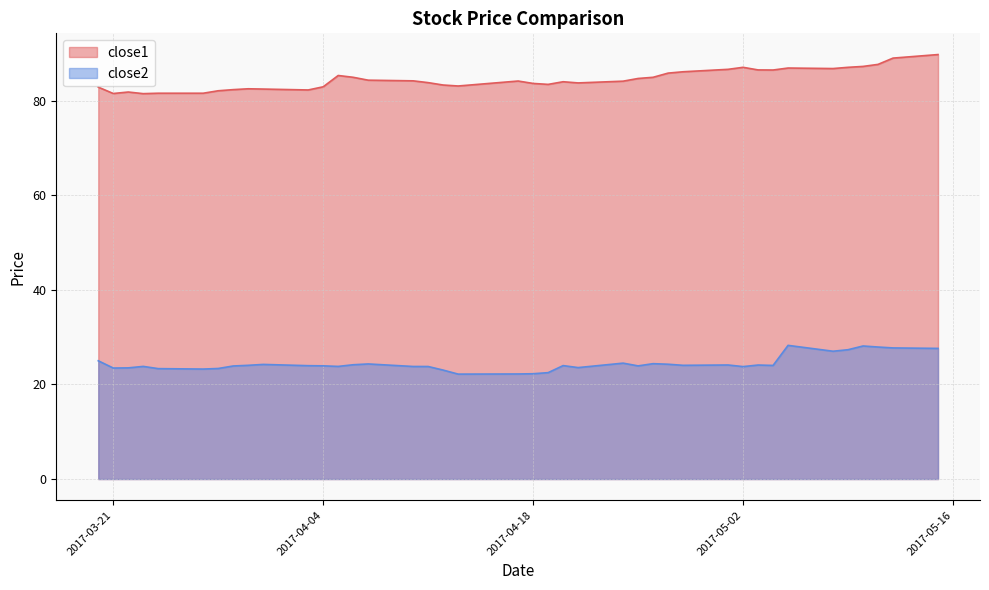

How many lines are shown in the chart?

2